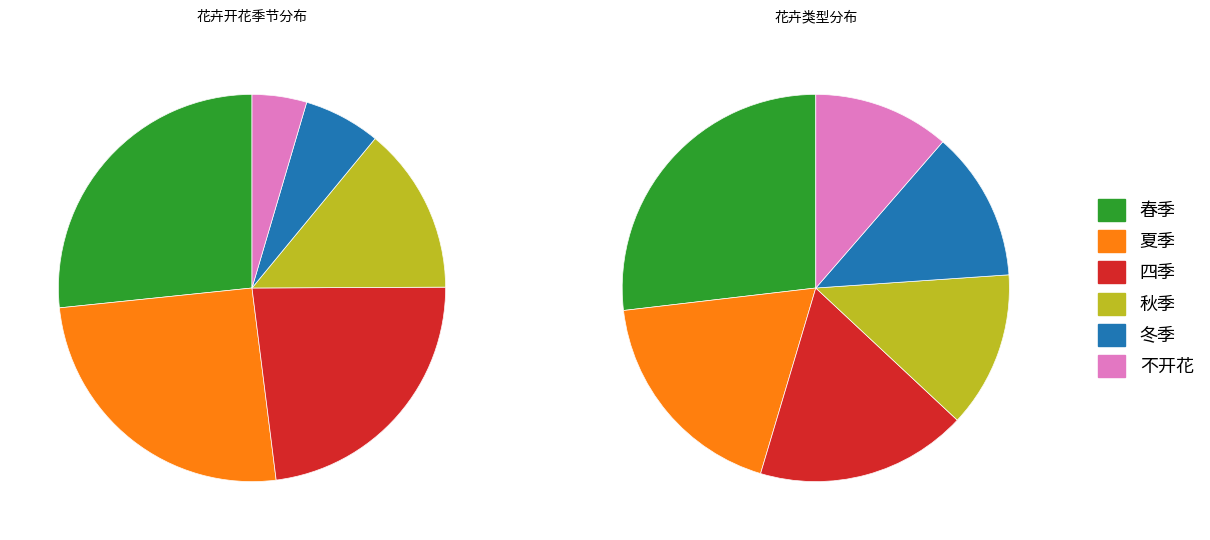

The 四季 slice represents 23% of the pie. True or false?

True